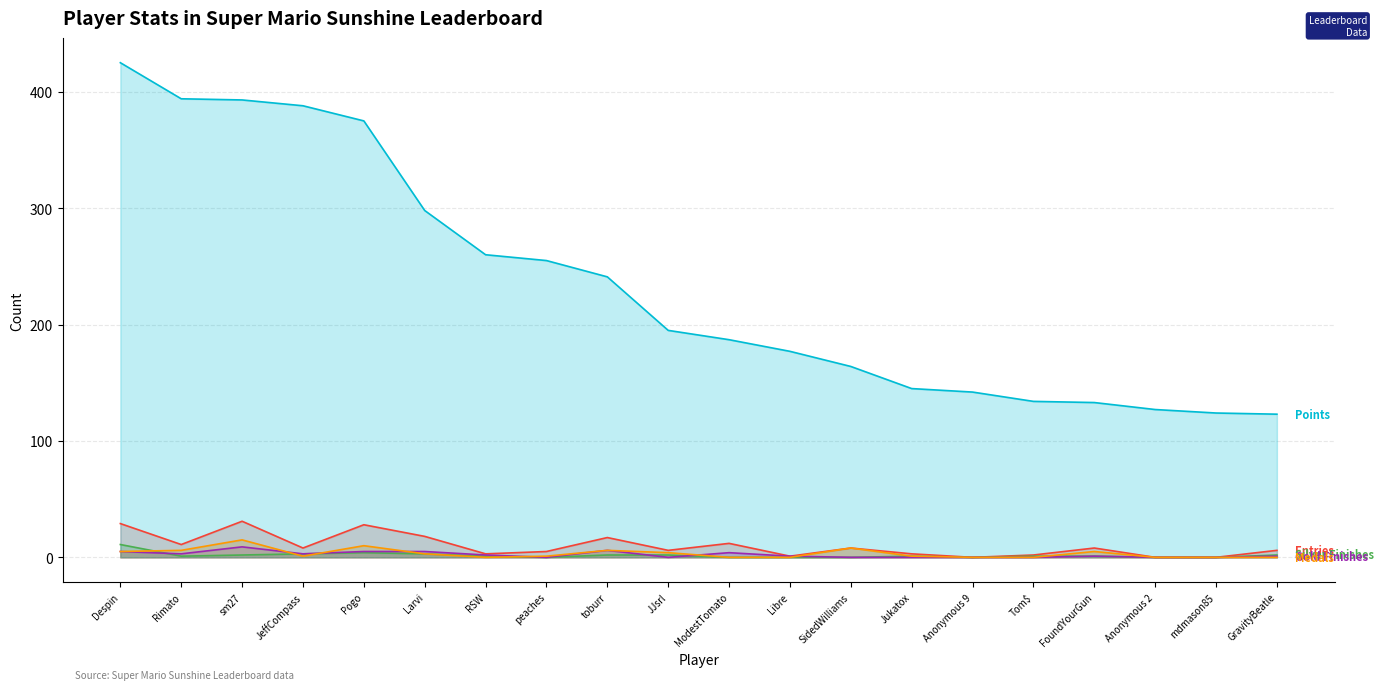

Is it true that Points equals 335 at toburr?

False